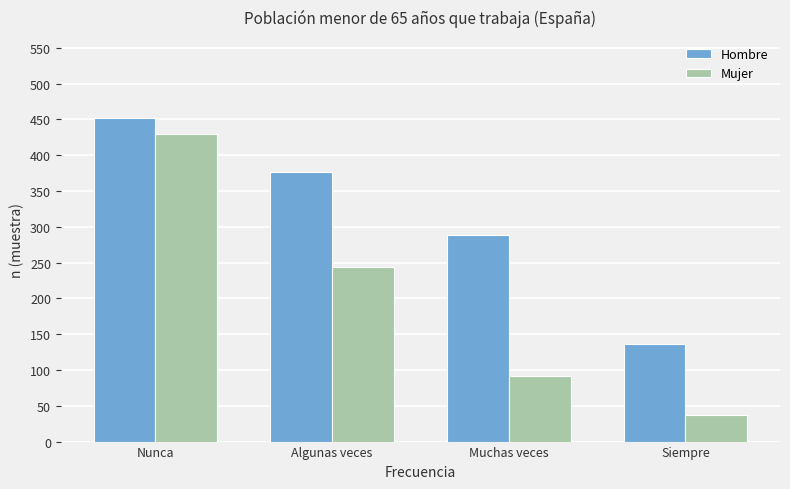

Reading right to left, what are all the values shown in this chart?

Hombre: Siempre=136	Muchas veces=289	Algunas veces=377	Nunca=452
Mujer: Siempre=37	Muchas veces=92	Algunas veces=244	Nunca=430